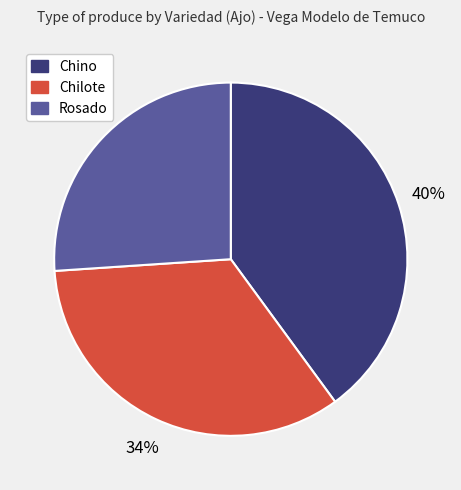

To the nearest percent, what is the average slice percentage?

33%